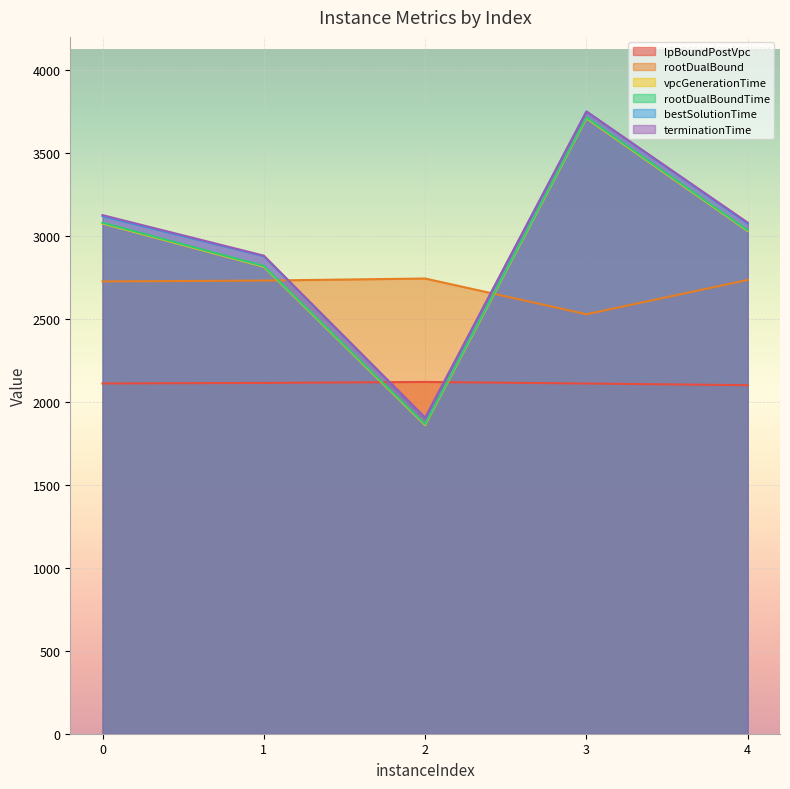

What is the value of the rootDualBoundTime point at the 2nd from the left?

2819.1